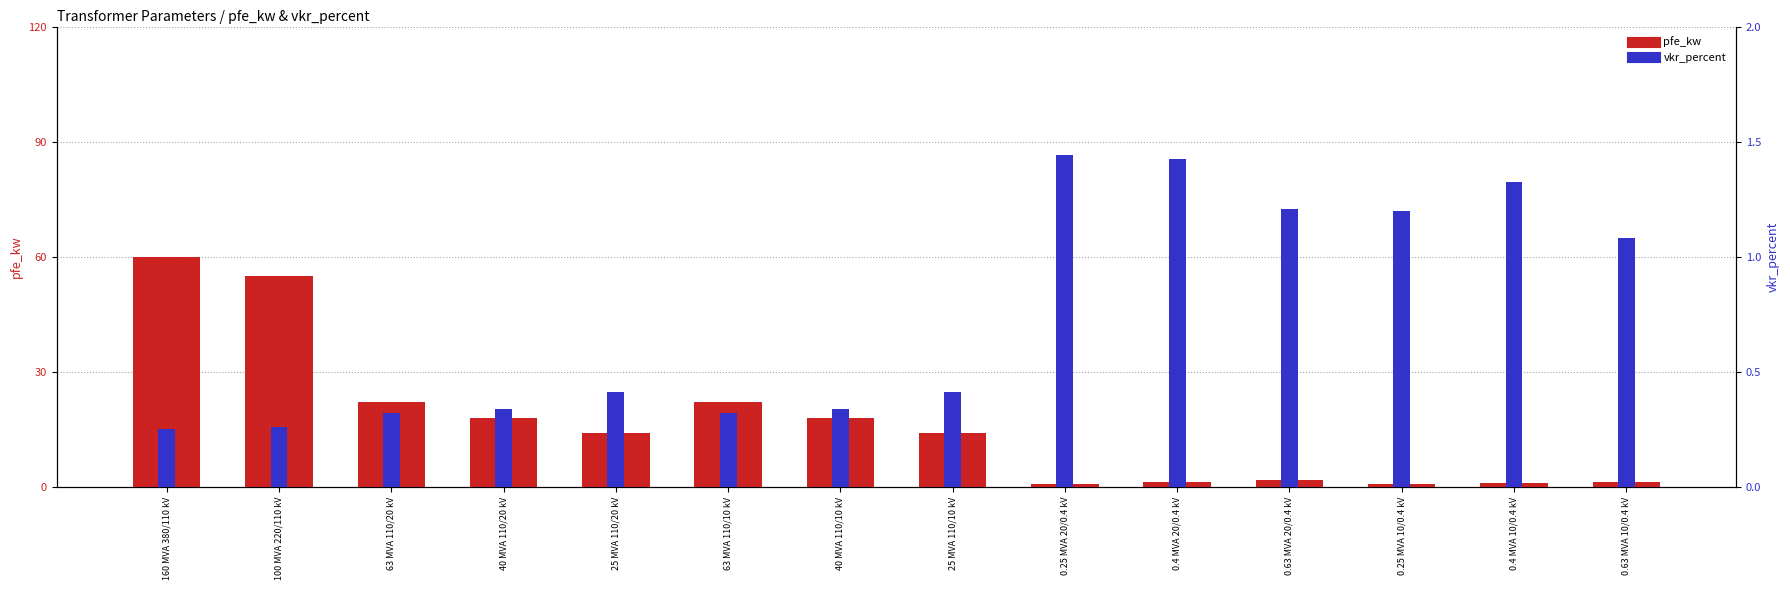

Between 25 MVA 110/20 kV and 40 MVA 110/10 kV, which is larger?

40 MVA 110/10 kV